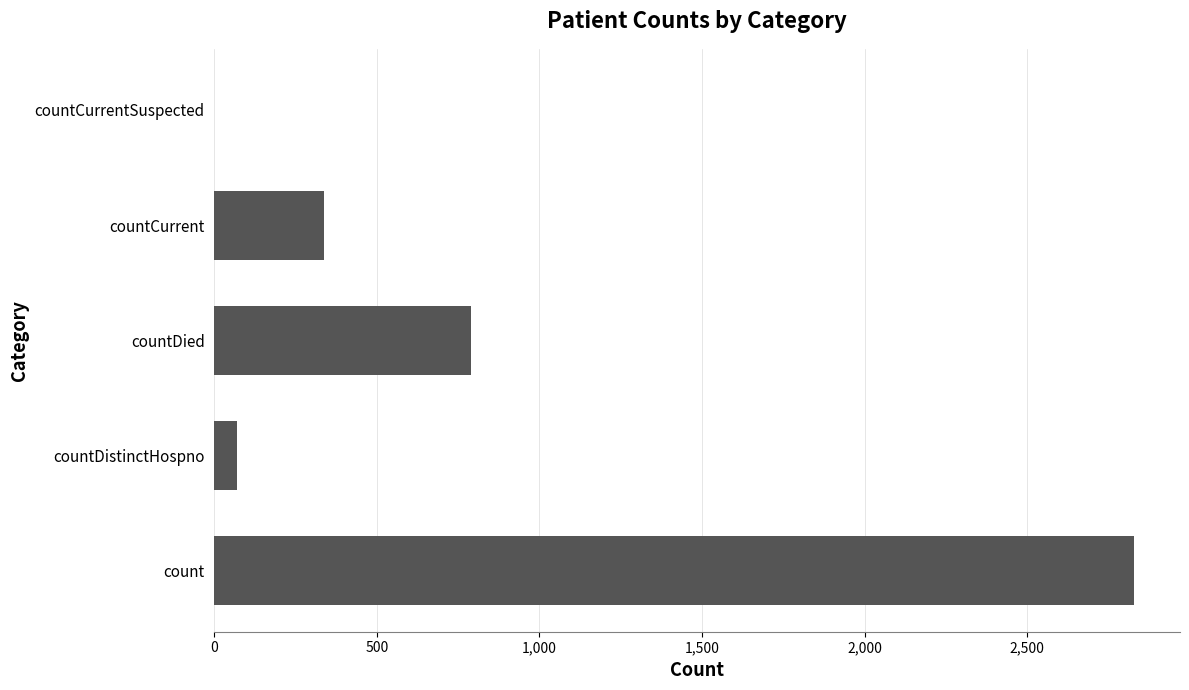

At which label is the value closest to 1414?

countDied